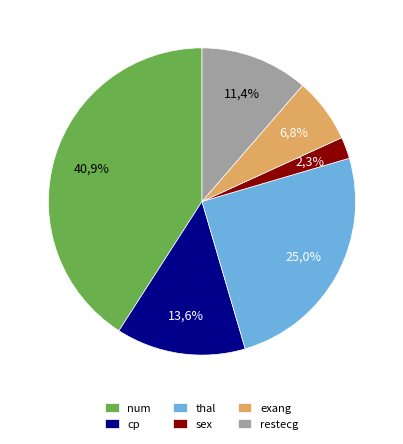

Does any single category account for the majority?

No